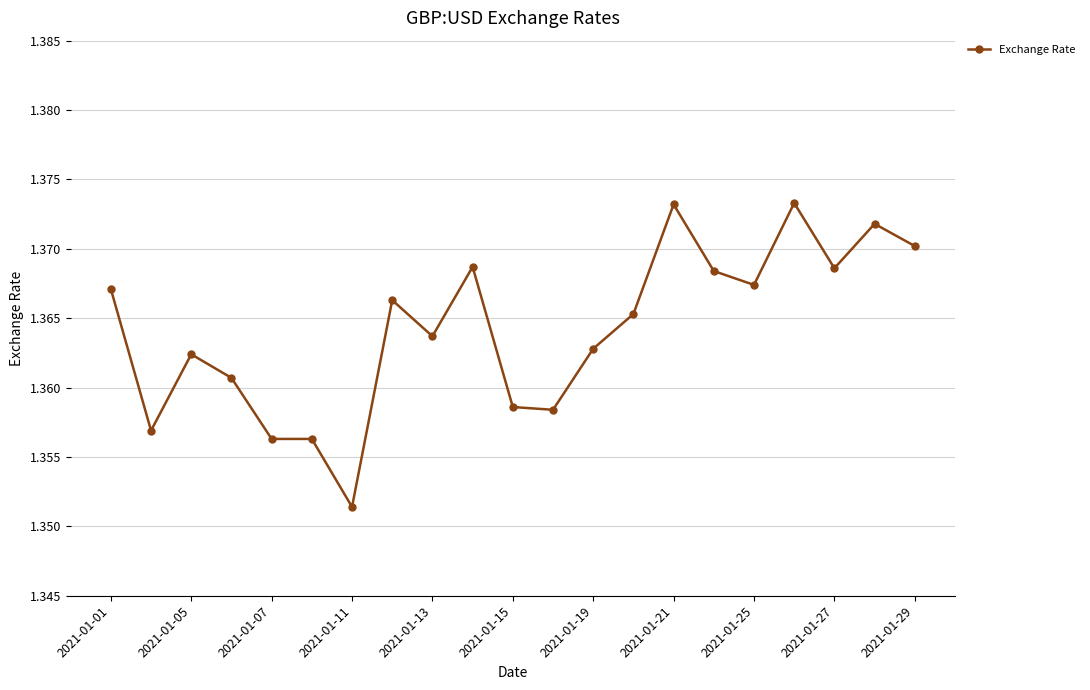

True or false: there are more than 0 points higher than both neighbors.

True